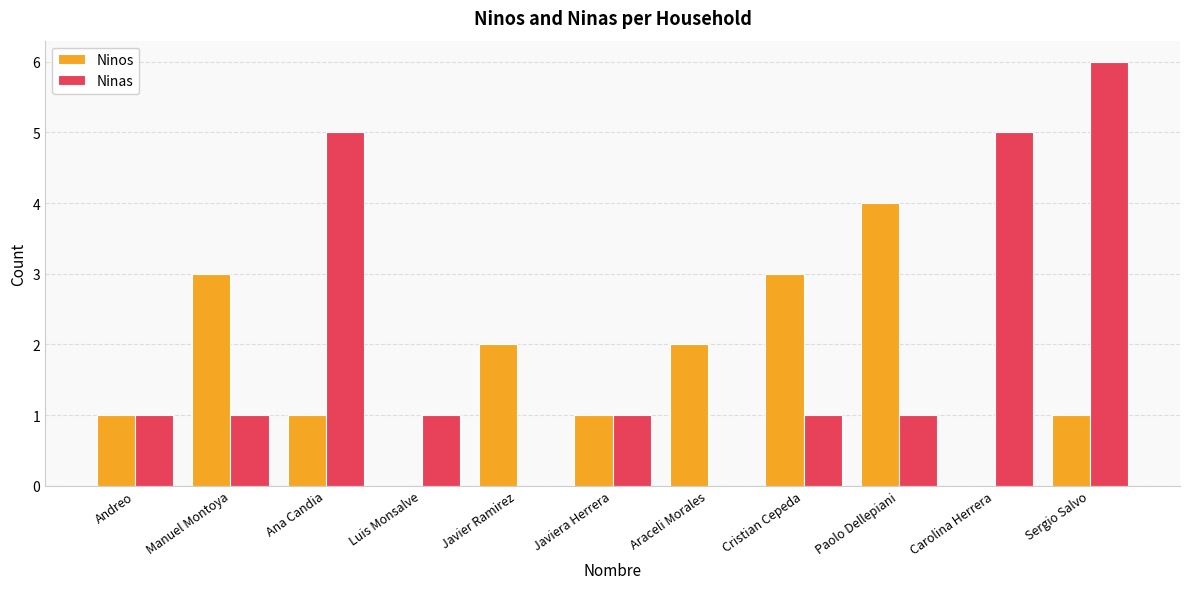

What is the maximum value for Ninas?

6